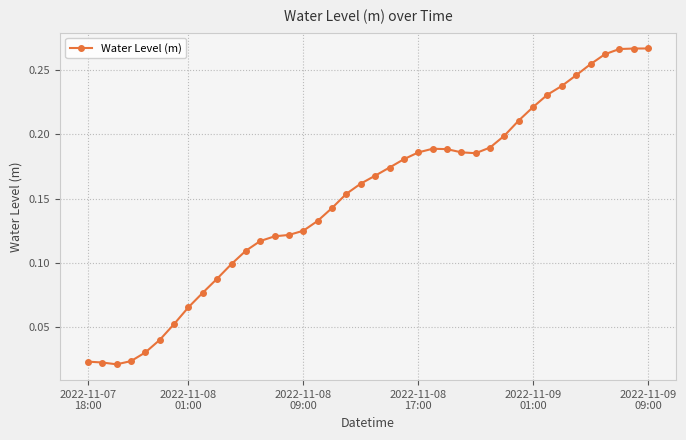

What is the sum of all values?

6.0